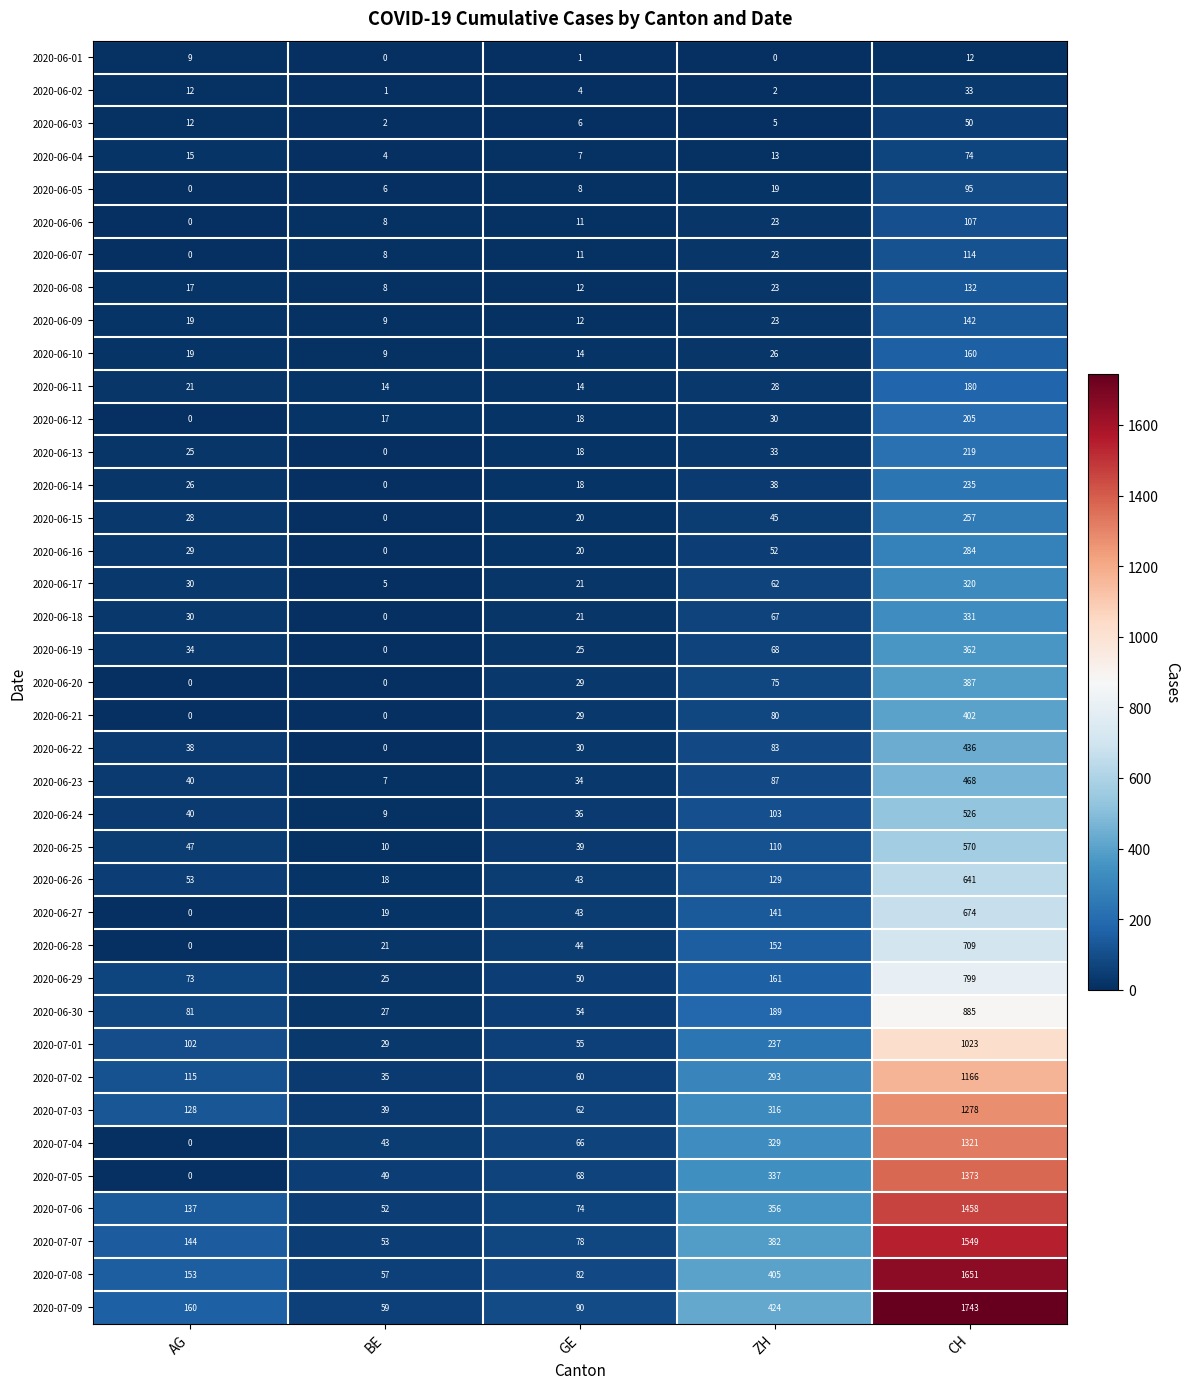

Is it true that 2020-06-17 equals 9 at GE?

False